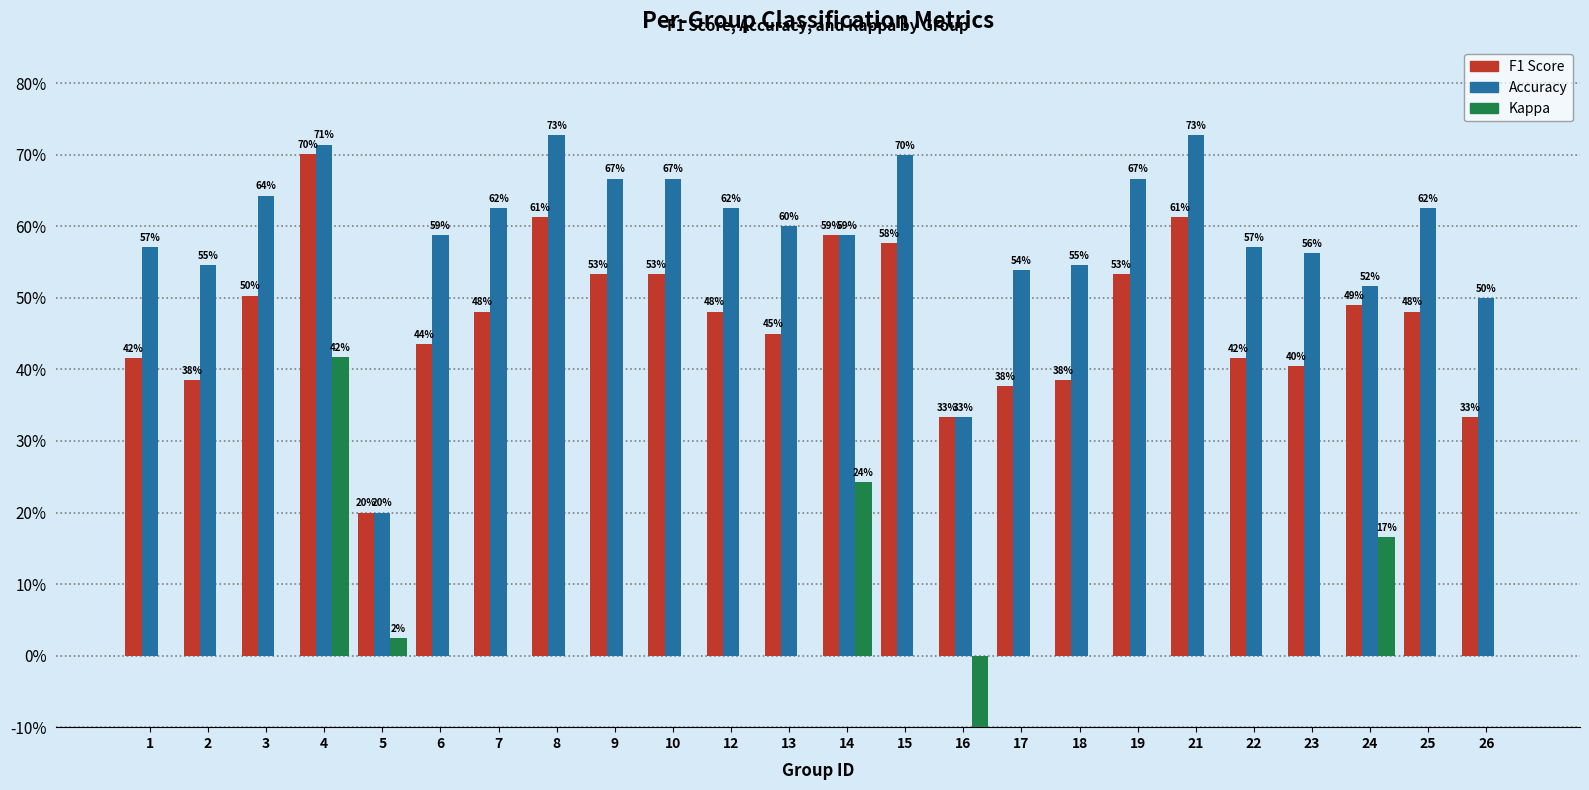

At 9, list the series in order from largest to smallest.

Accuracy, F1 Score, Kappa